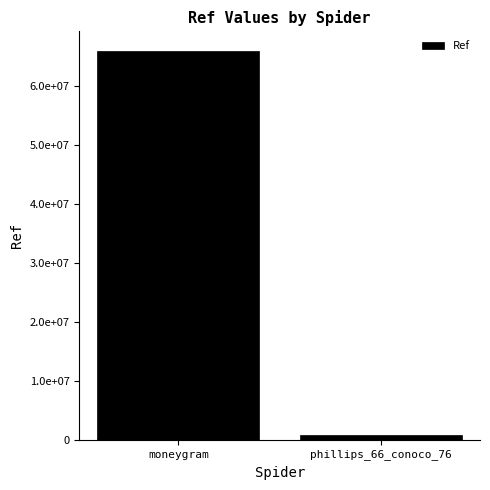

Where is the data nearest to the value 33454451?

moneygram